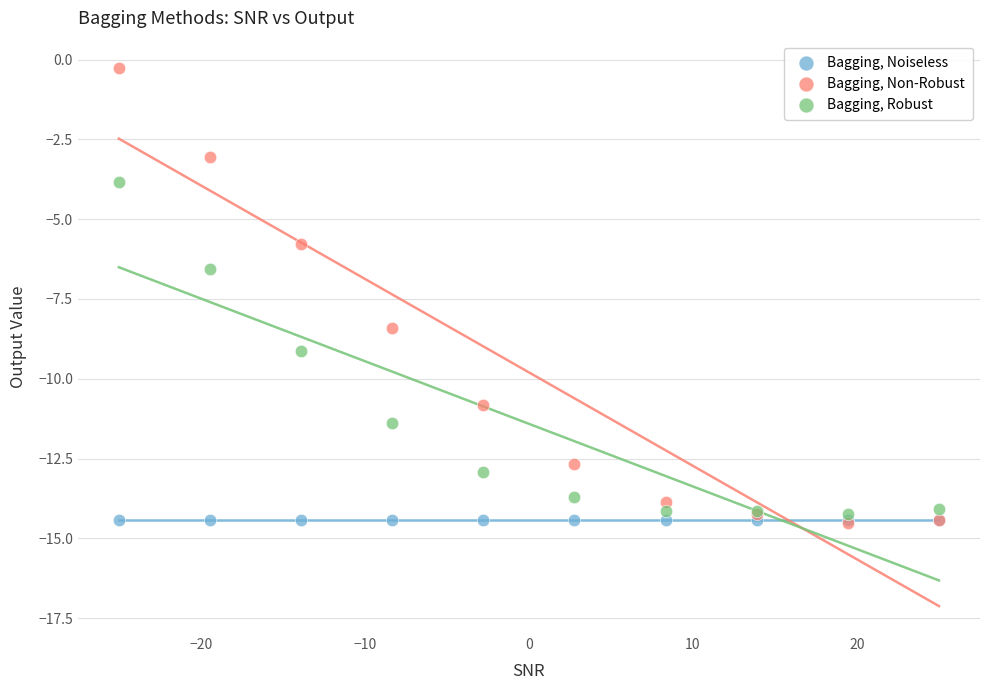

Across all series, what Y value is closest to -7?

-6.6